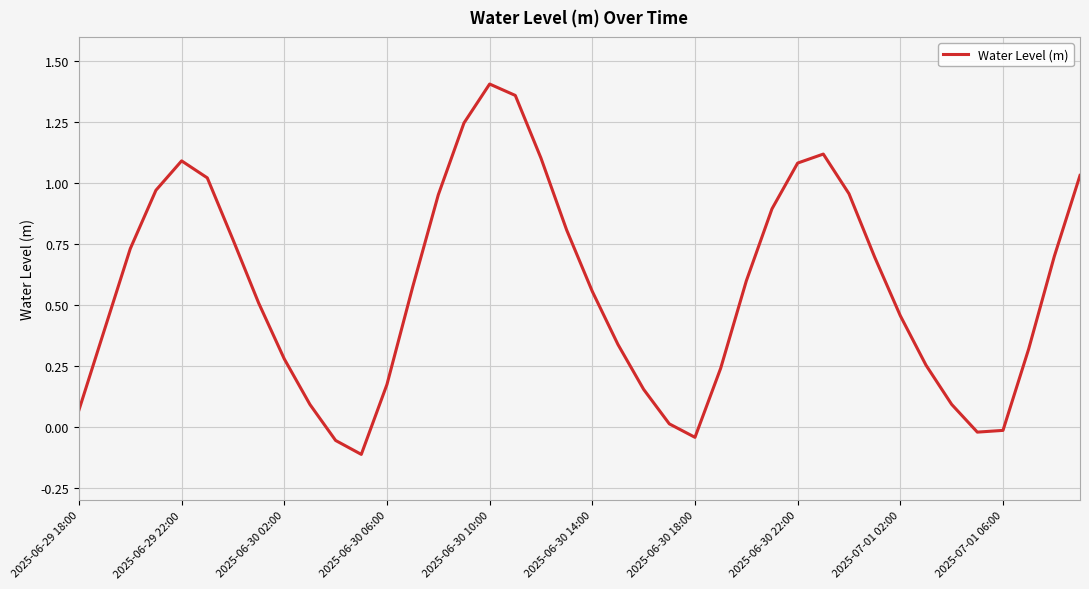

Which category has the highest value across all series?

2025-06-30 10:00